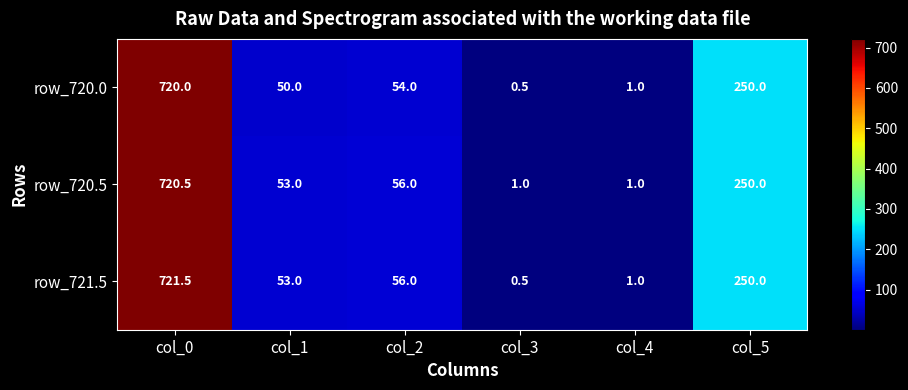

What is the maximum value shown in the chart?

721.5